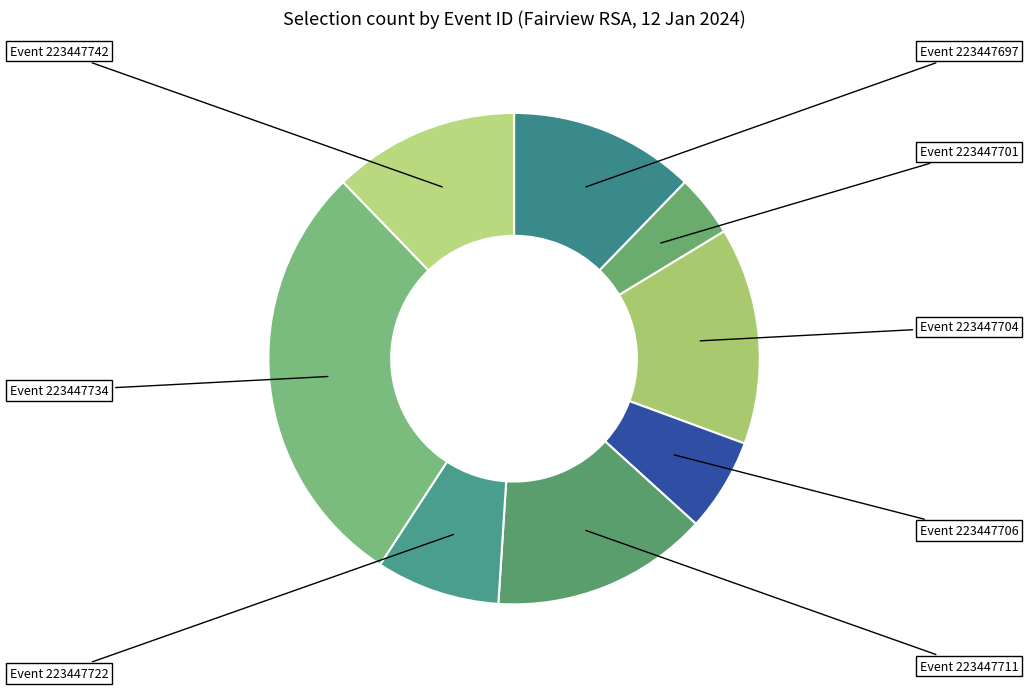

To the nearest percent, what is the difference between the largest and smallest slice percentages?

24%